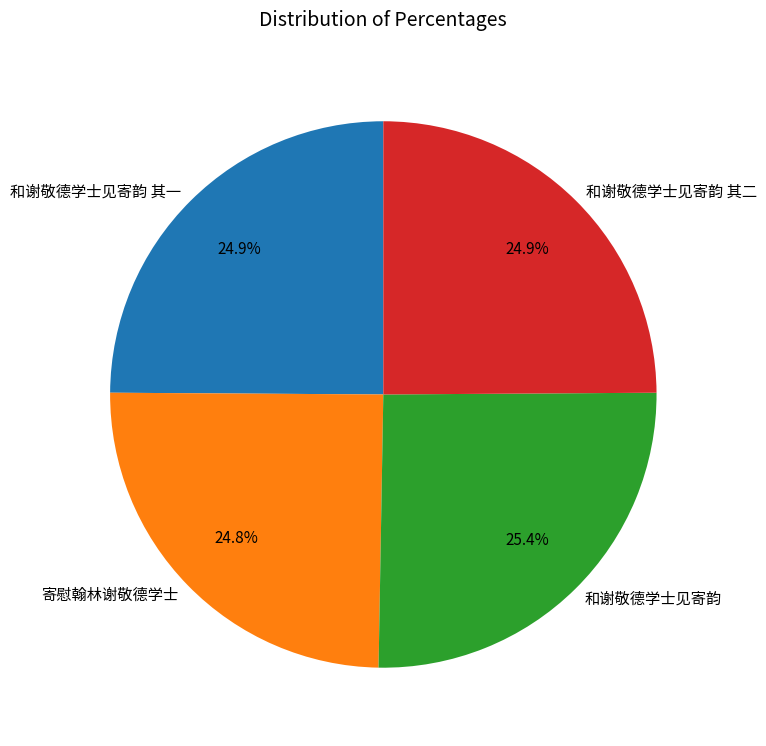

Is it true that 寄慰翰林谢敬德学士 is 11% of the pie?

False